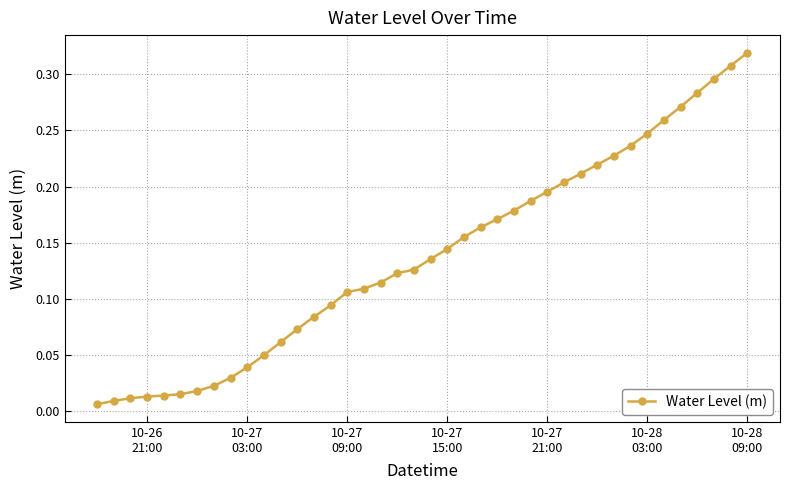

How many lines are shown in the chart?

1